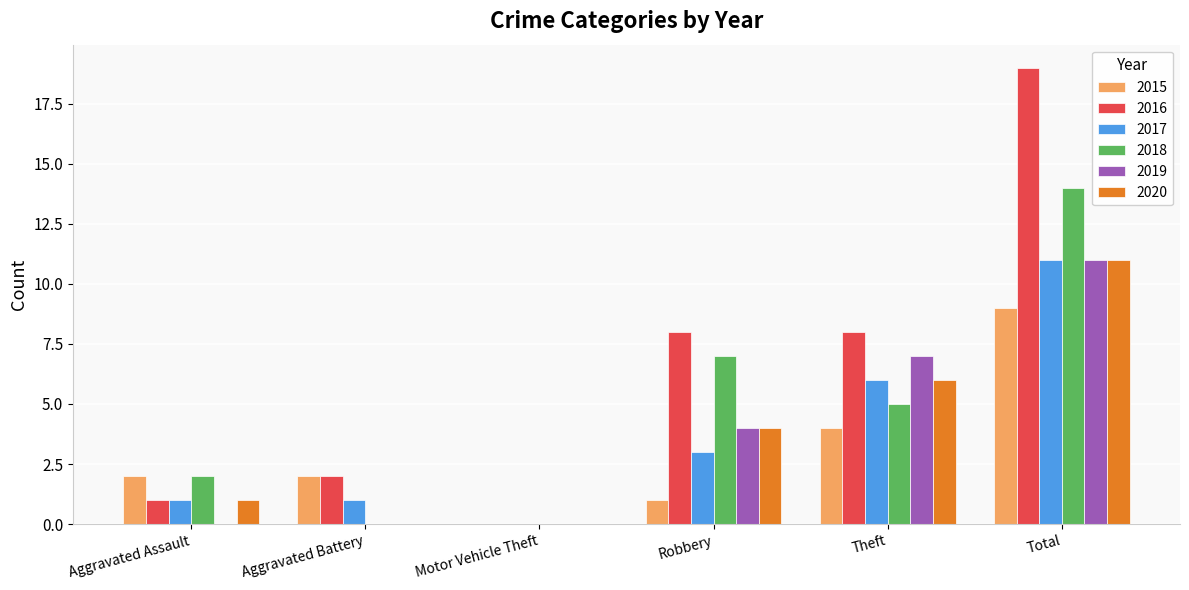

Is it true that 2016 equals 3 at Theft?

False